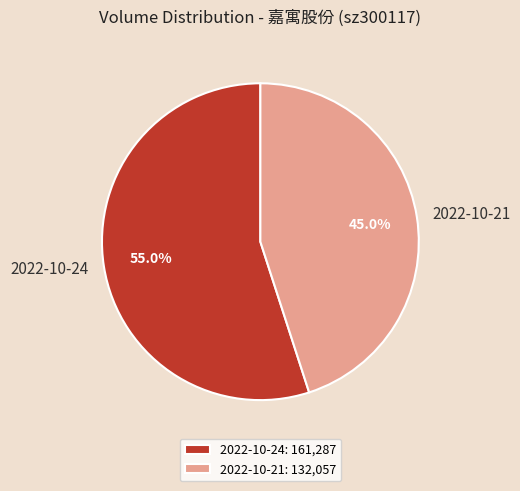

To the nearest percent, what is the difference between the largest and smallest slice percentages?

10%